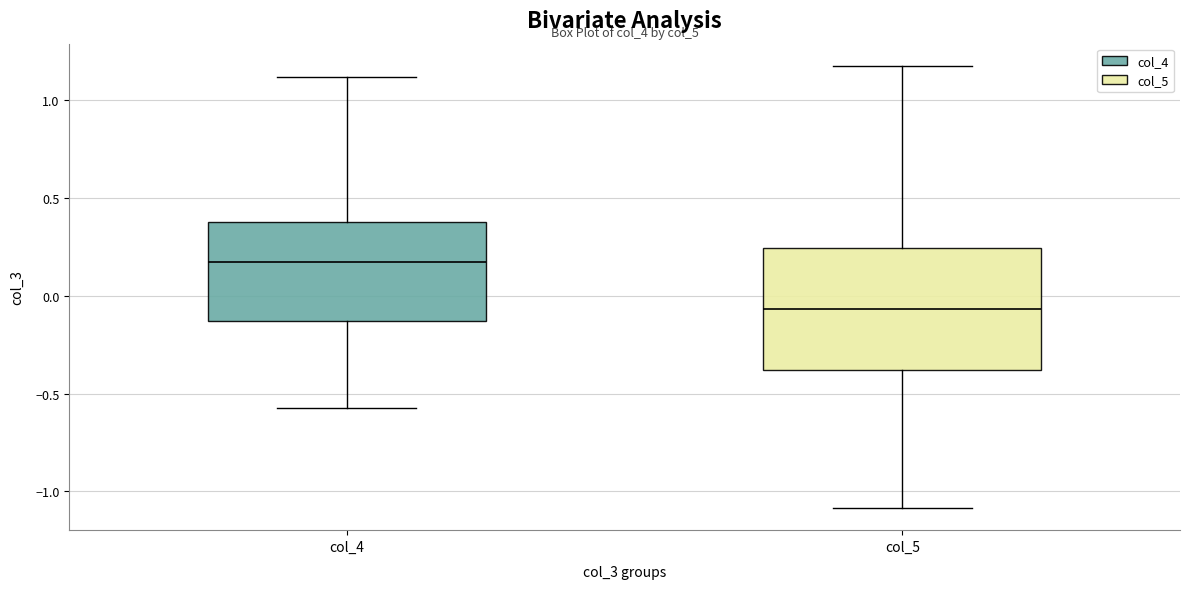

Reading left to right, read every box against the y-axis: the position of its median line, the range the box covers, and the ends of its whiskers. The values are not printed on the chart, so give them approximately, as read against the axis.

col_4: median 0.15, box -0.15 to 0.40, whiskers -0.55 to 1.10
col_5: median -0.05, box -0.40 to 0.25, whiskers -1.10 to 1.20